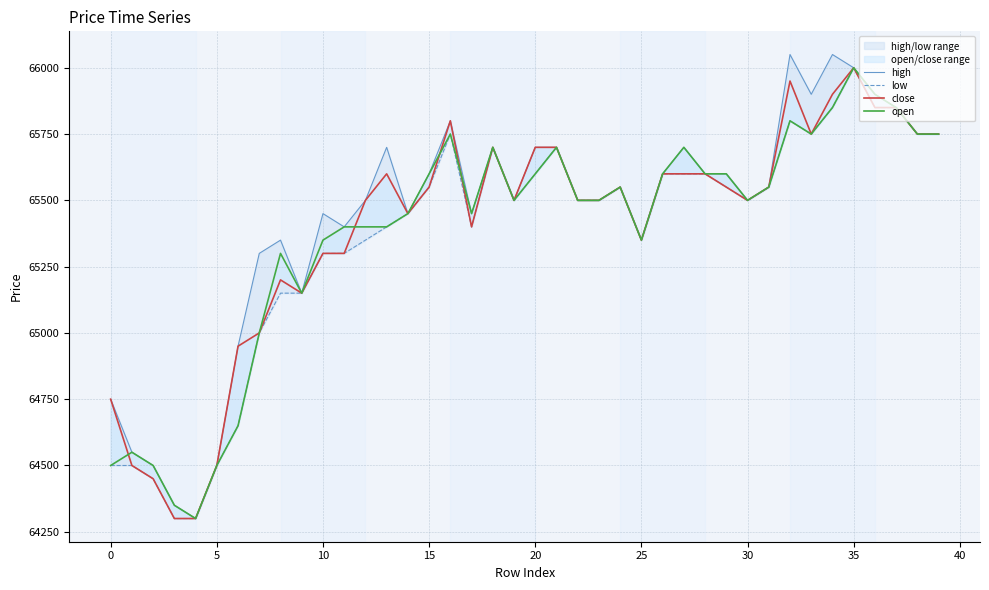

True or false: close and high cross at least once.

False